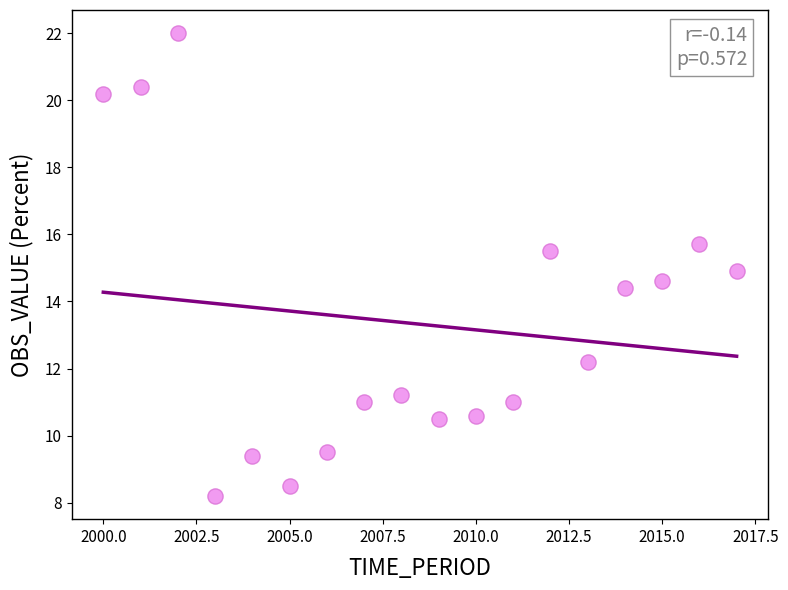

What is the range of X values (max minus min)?

17.0